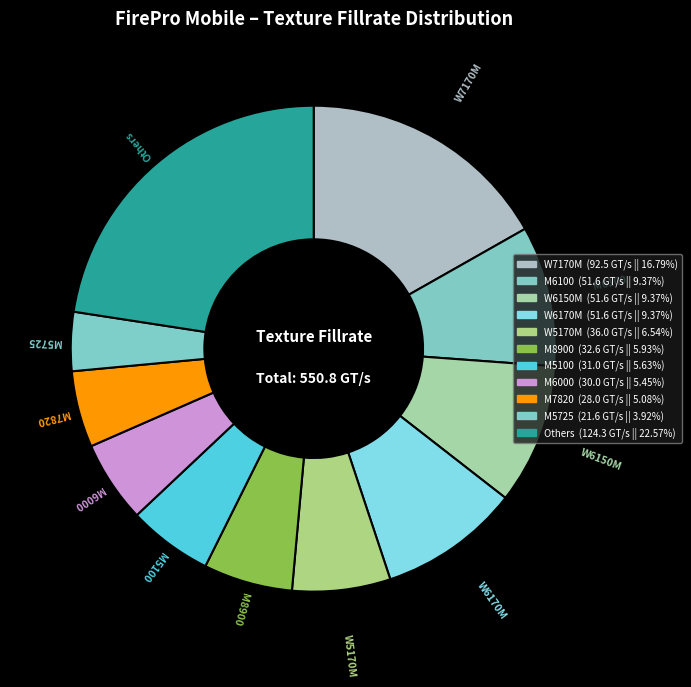

Which category has the smallest portion of the pie?

M5725